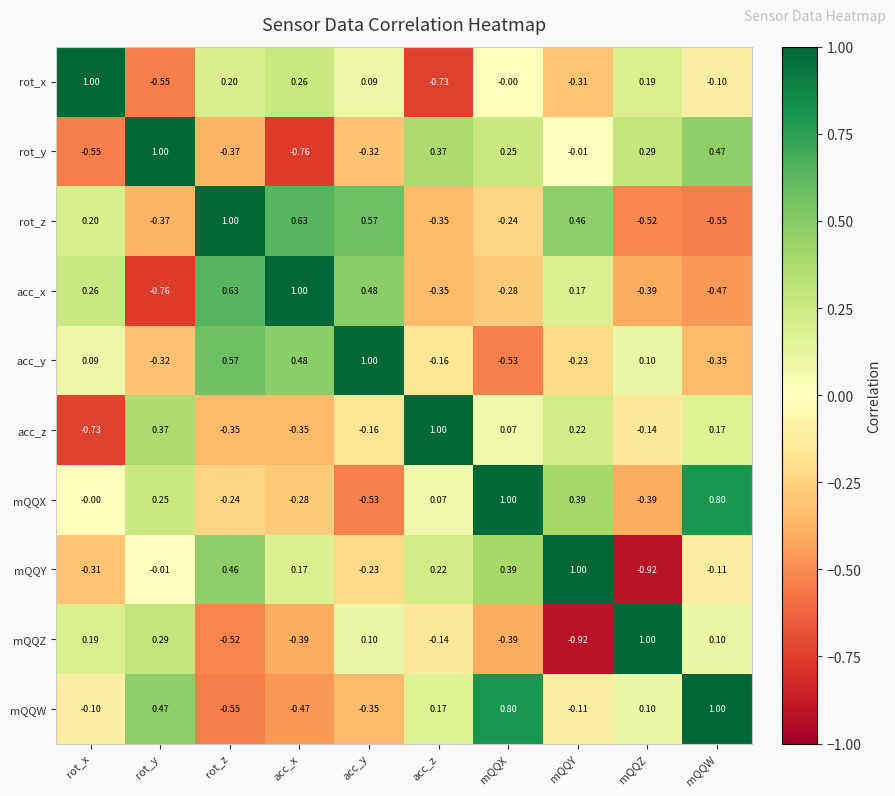

At which label does rot_z reach its peak?

rot_z